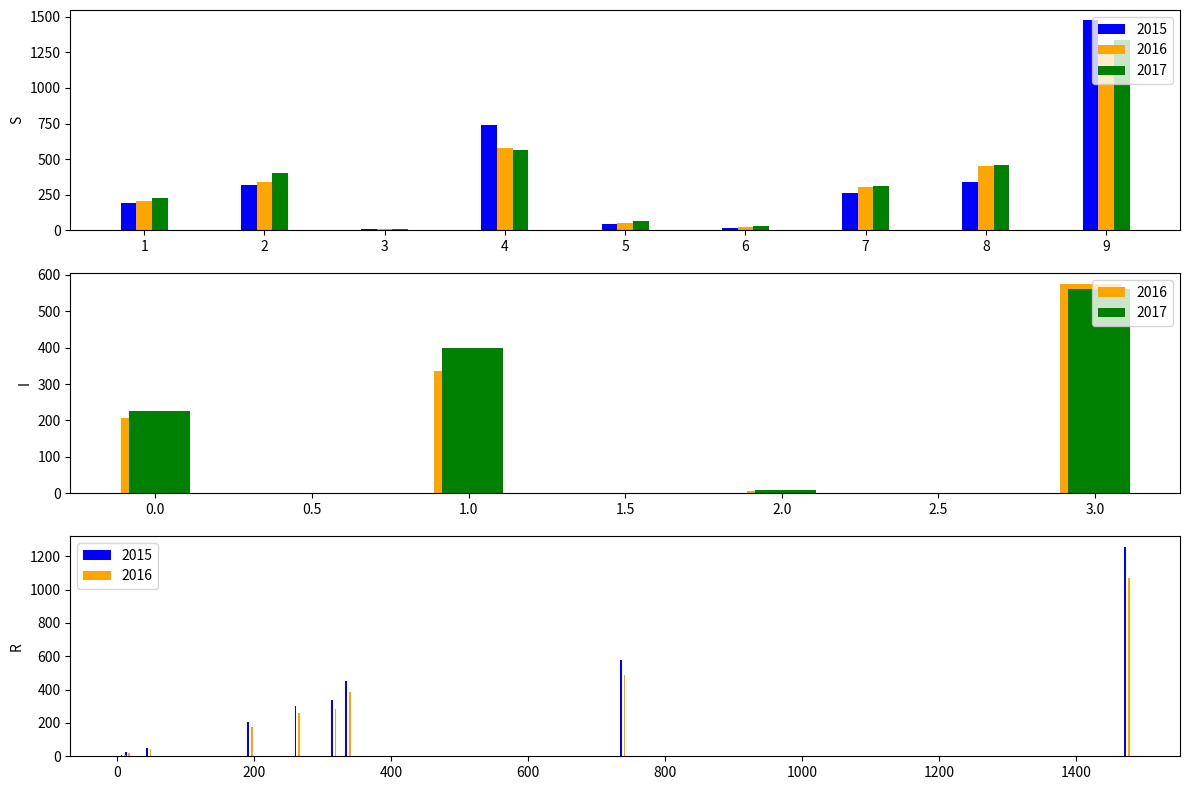

Are the bars horizontal?

No